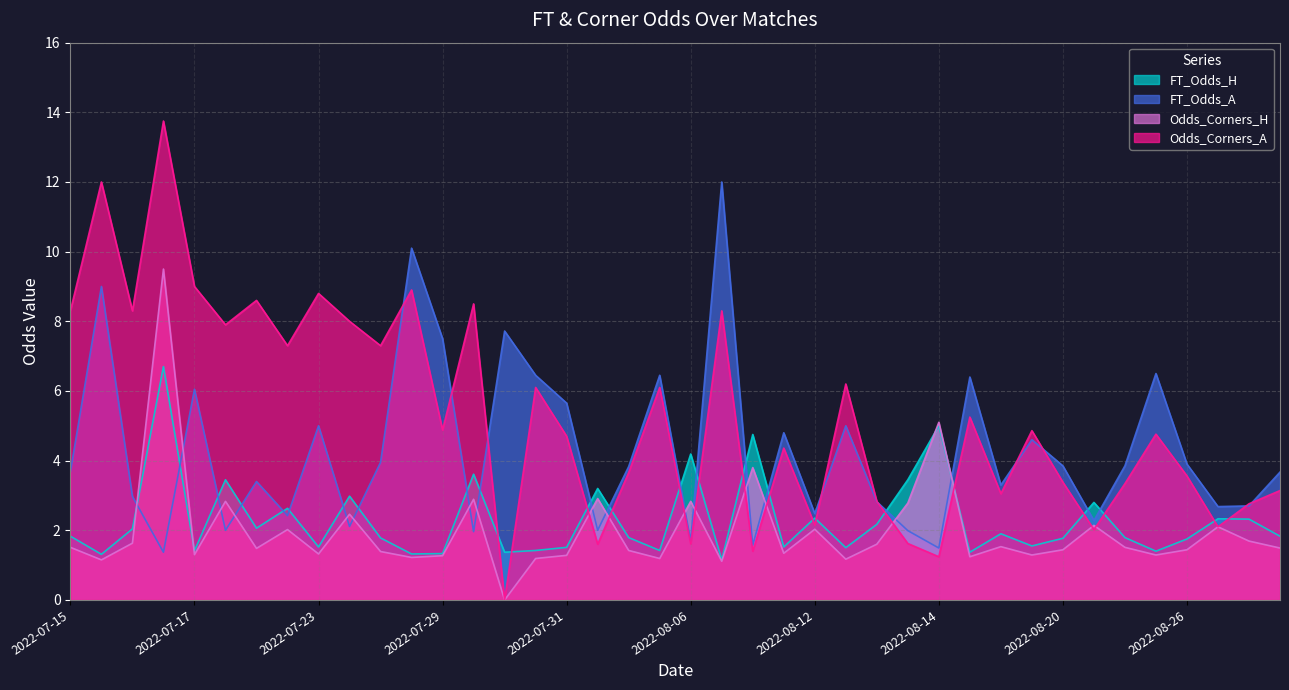

List the series in order of their peak value, lowest first.

FT_Odds_H, Odds_Corners_H, FT_Odds_A, Odds_Corners_A